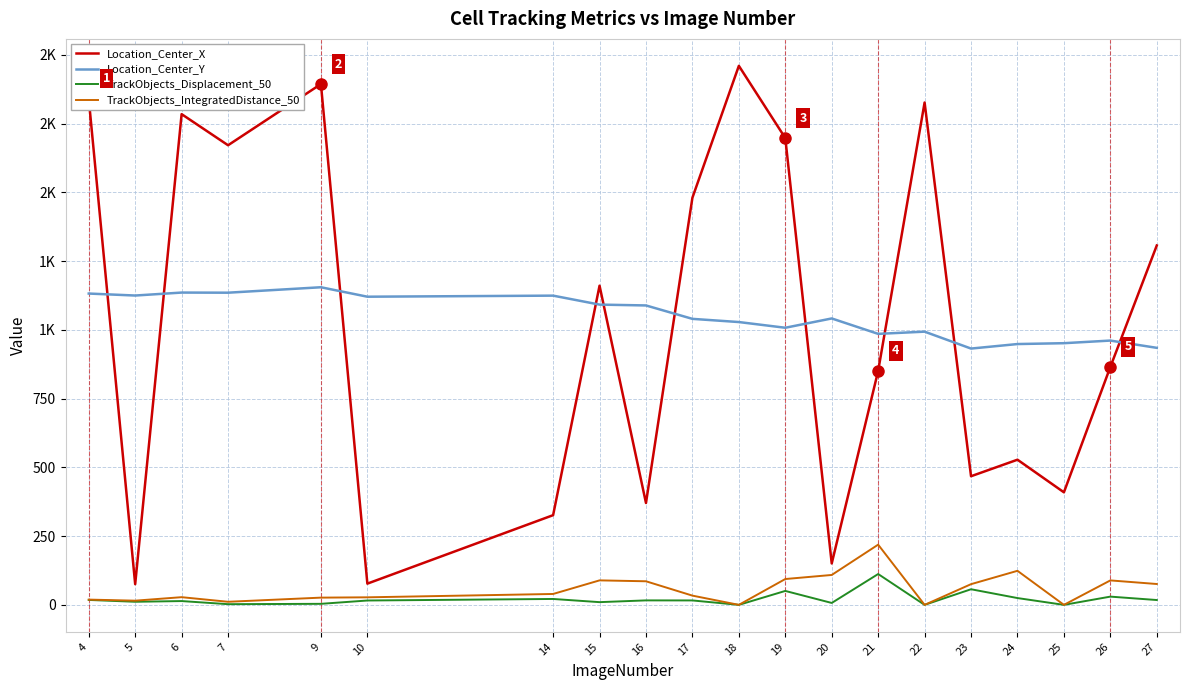

What is the value of the Location_Center_X point at the 16th from the left?

467.7